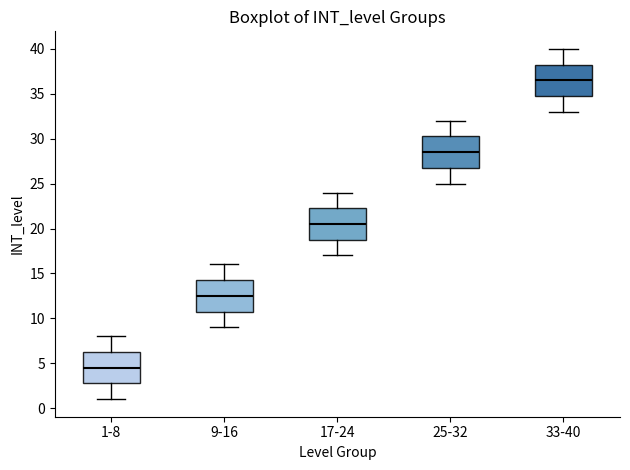

Reading left to right, transcribe this box plot: for each box, give where its median line is, the range the box spans, and where its two whiskers end, as read against the y-axis. The values are not printed on the chart, so give them approximately, as read against the axis.

1-8: median 4.5, box 3.0 to 6.5, whiskers 1.0 to 8.0
9-16: median 12.5, box 11.0 to 14.5, whiskers 9.0 to 16.0
17-24: median 20.5, box 19.0 to 22.5, whiskers 17.0 to 24.0
25-32: median 28.5, box 27.0 to 30.5, whiskers 25.0 to 32.0
33-40: median 36.5, box 35.0 to 38.5, whiskers 33.0 to 40.0